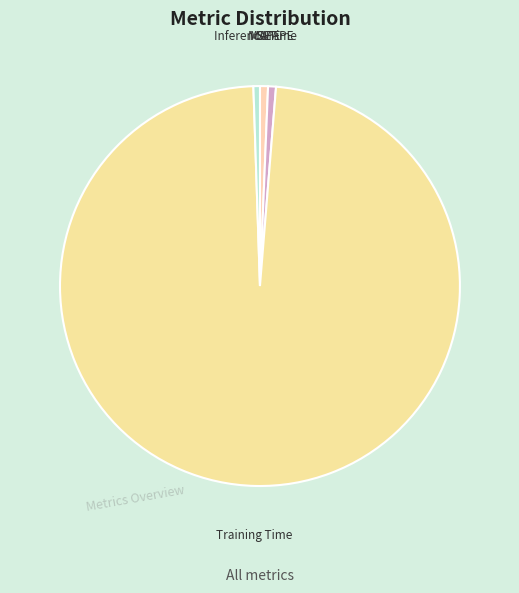

Is it true that Inference Time is 1% of the pie?

True